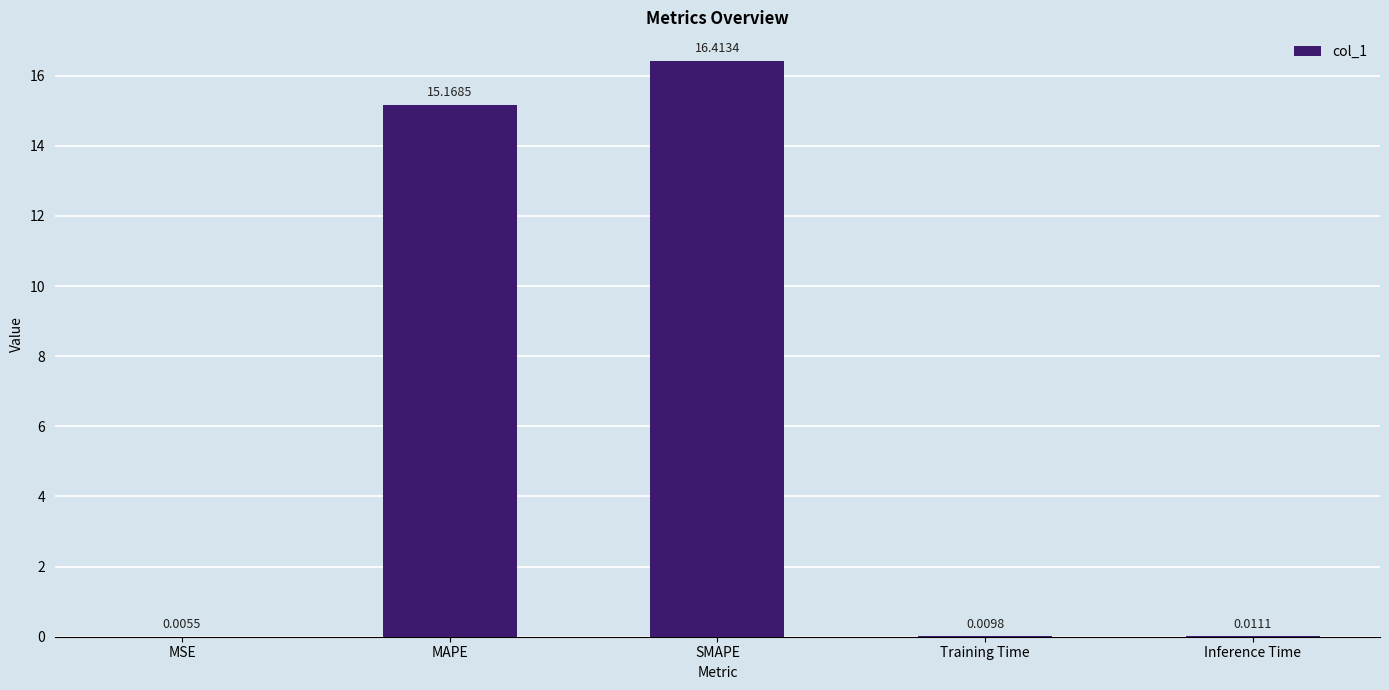

What is the sum of the values at MAPE and Training Time?

15.2